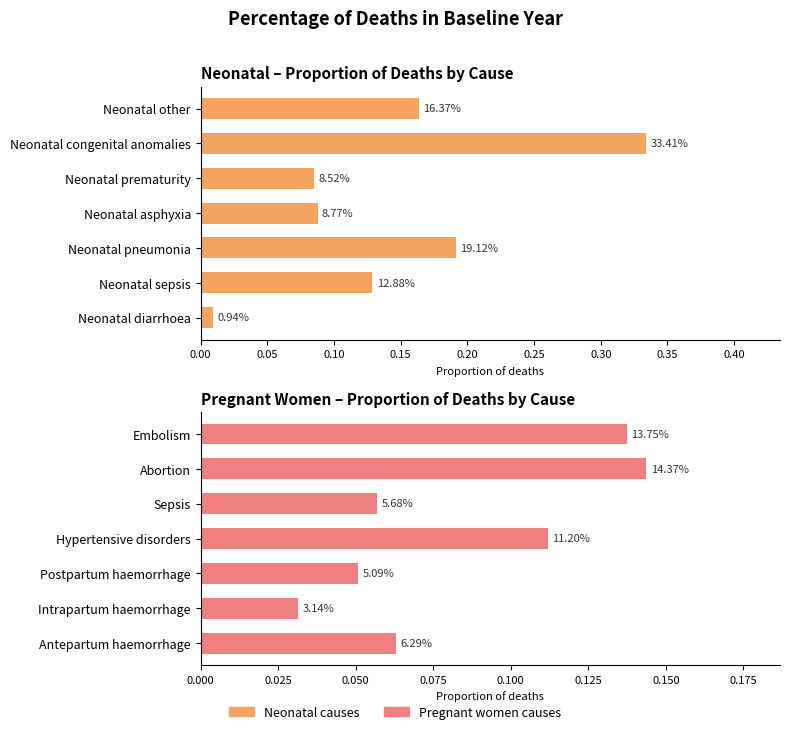

Is it true that Pregnant women causes equals 0.1 at Sepsis?

False